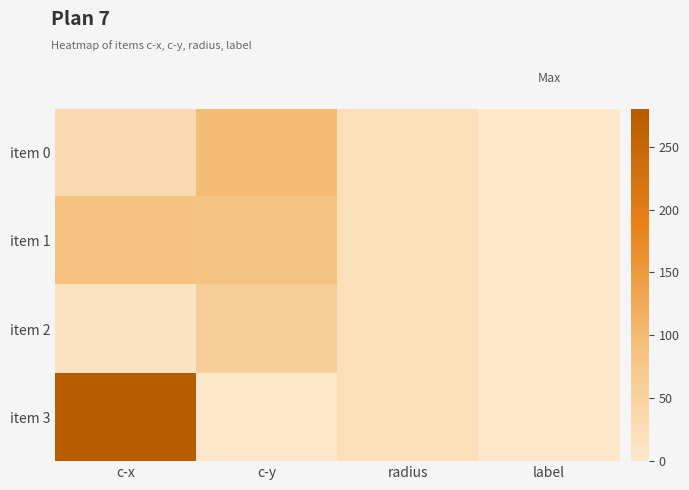

What is the smallest value displayed?

1.0